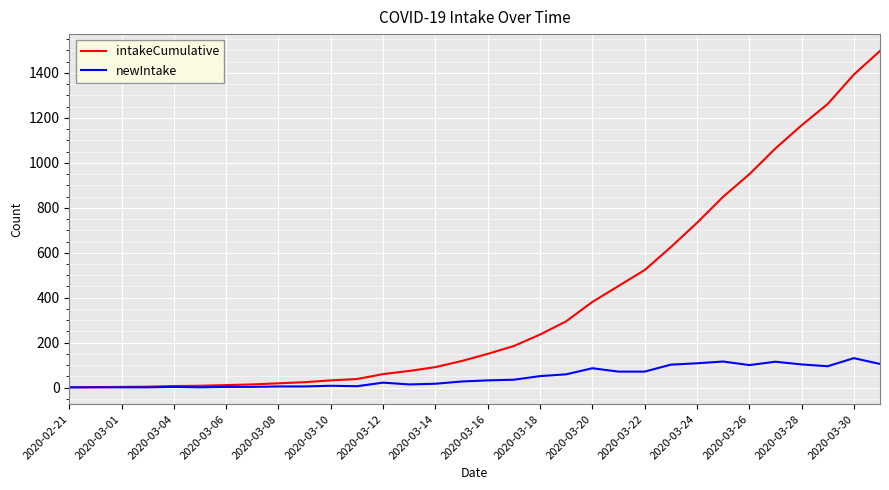

Rank the series by their average value, from highest to lowest.

intakeCumulative, newIntake